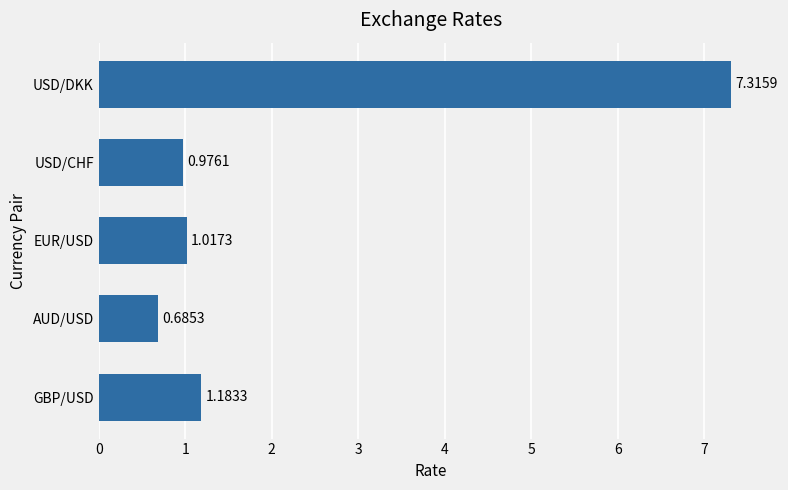

What is the label of the 4th bar from the bottom?

USD/CHF